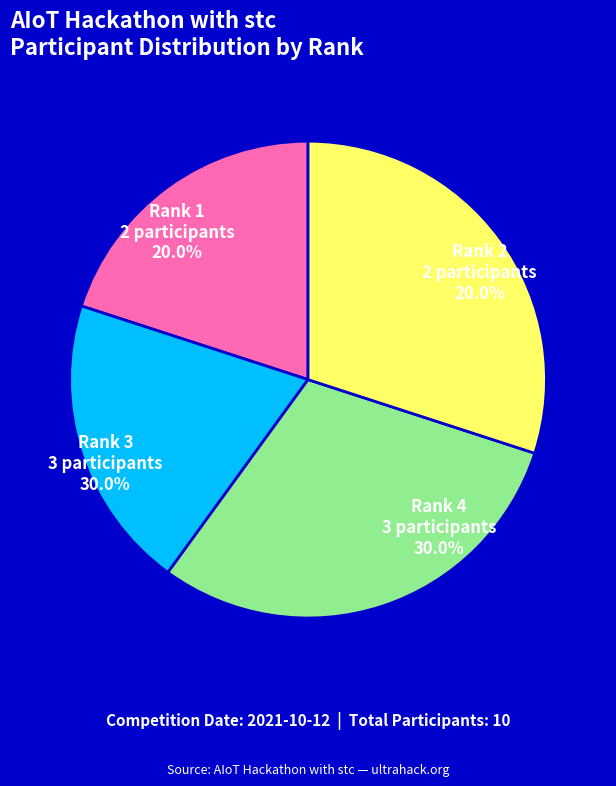

Which category has the smallest portion of the pie?

ME (Rank 1)